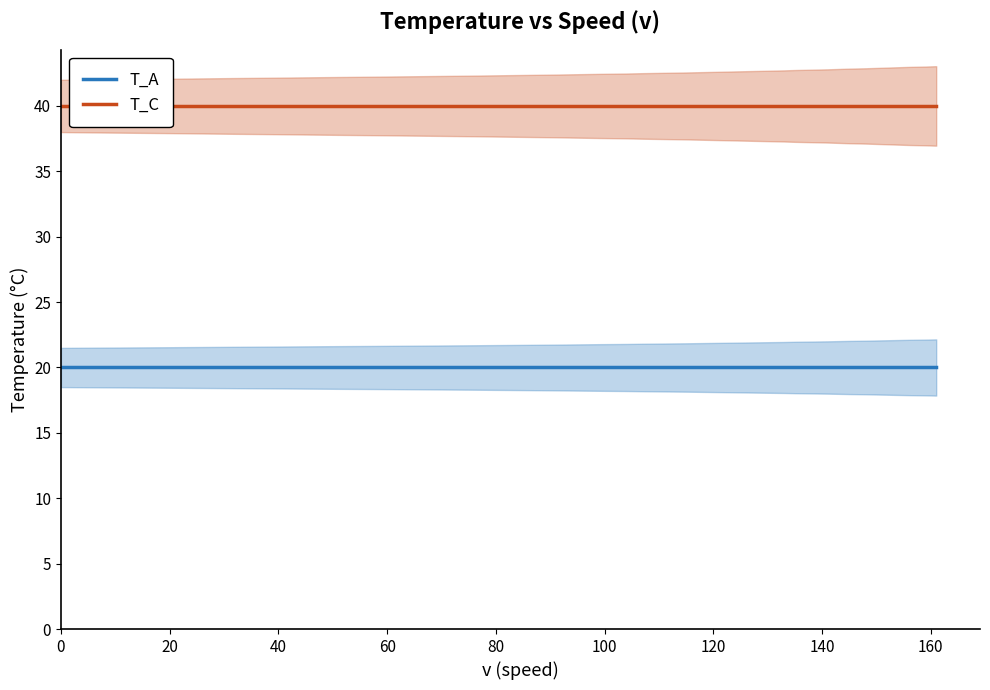

At how many categories does at least one series exceed 25?

40